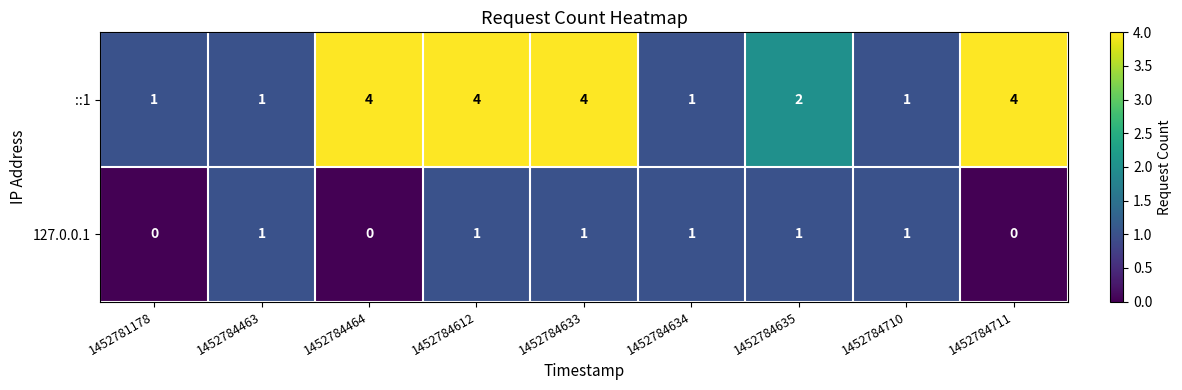

The value of ::1 at 1452784635 is 1. True or false?

False